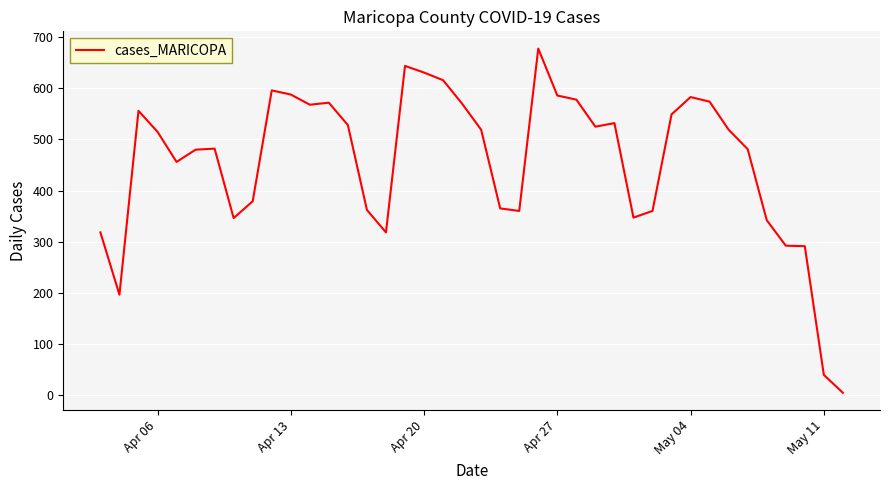

What is the difference between the second highest and minimum values?

640